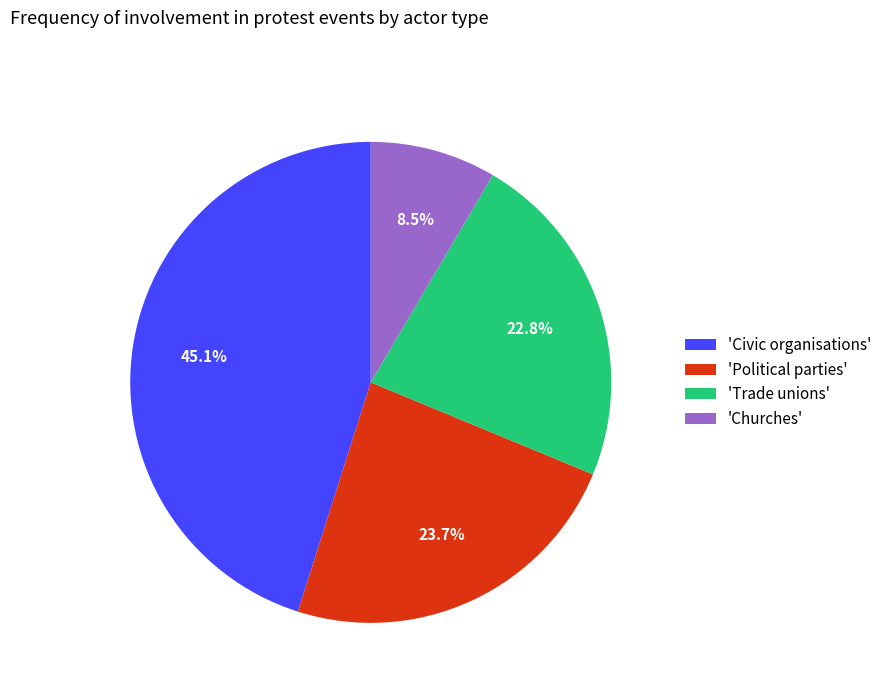

To the nearest percent, what is the average slice percentage?

25%